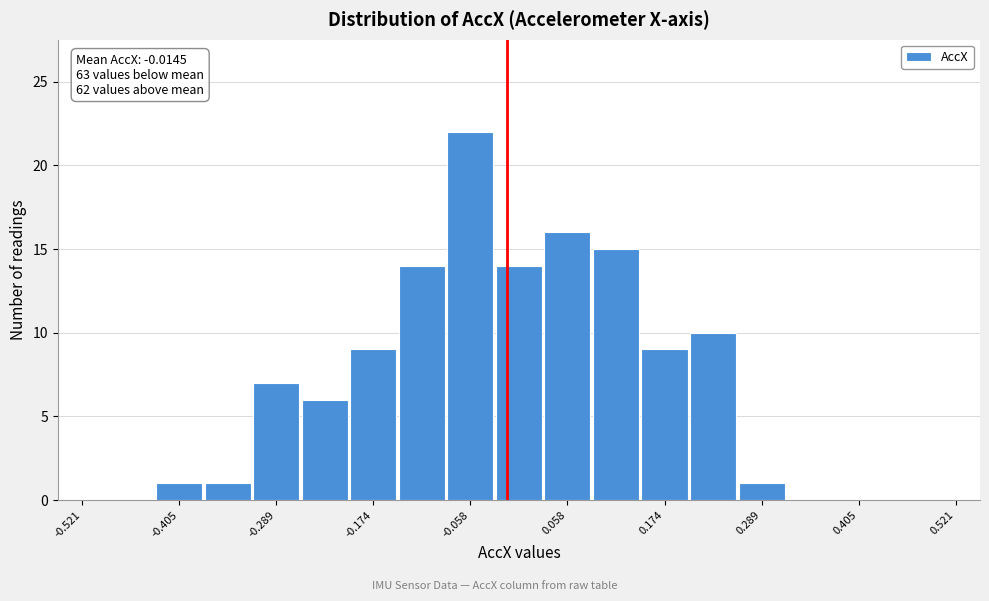

Around what value on the x-axis is the tallest bar? Give the approximate position of its centre, as read against the axis.

-0.06